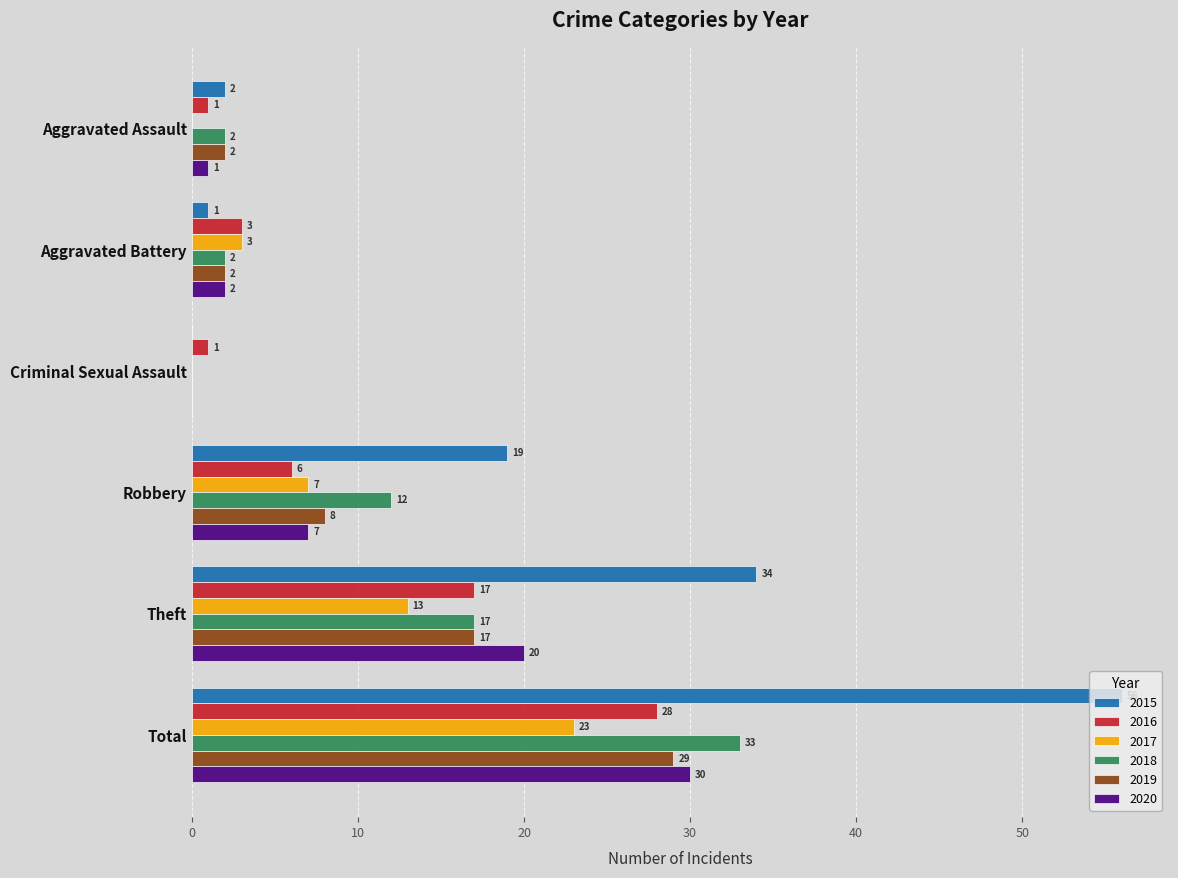

How many positive values does the 2019 series have?

5